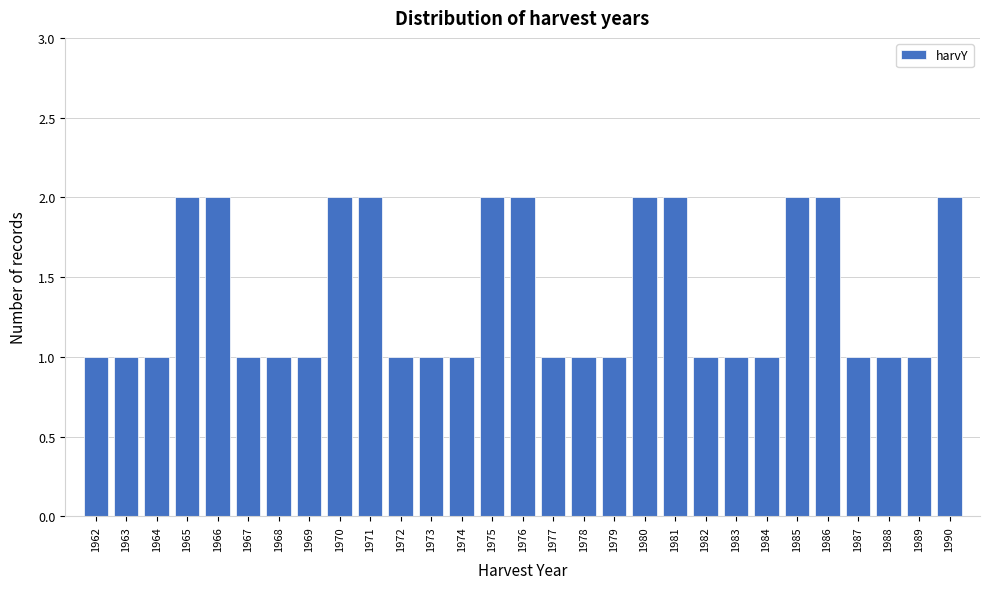

Reading left to right, list every bar in this chart as the range it spans on the x-axis followed by its height. The values are not printed on the chart, so give them approximately, as read against the axis.

1961.5 to 1962.5: 1
1962.5 to 1963.5: 1
1963.5 to 1964.5: 1
1964.5 to 1965.5: 2
1965.5 to 1966.5: 2
1966.5 to 1967.5: 1
1967.5 to 1968.5: 1
1968.5 to 1969.5: 1
1969.5 to 1970.5: 2
1970.5 to 1971.5: 2
1971.5 to 1972.5: 1
1972.5 to 1973.5: 1
1973.5 to 1974.5: 1
1974.5 to 1975.5: 2
1975.5 to 1976.5: 2
1976.5 to 1977.5: 1
1977.5 to 1978.5: 1
1978.5 to 1979.5: 1
1979.5 to 1980.5: 2
1980.5 to 1981.5: 2
1981.5 to 1982.5: 1
1982.5 to 1983.5: 1
1983.5 to 1984.5: 1
1984.5 to 1985.5: 2
1985.5 to 1986.5: 2
1986.5 to 1987.5: 1
1987.5 to 1988.5: 1
1988.5 to 1989.5: 1
1989.5 to 1990.5: 2